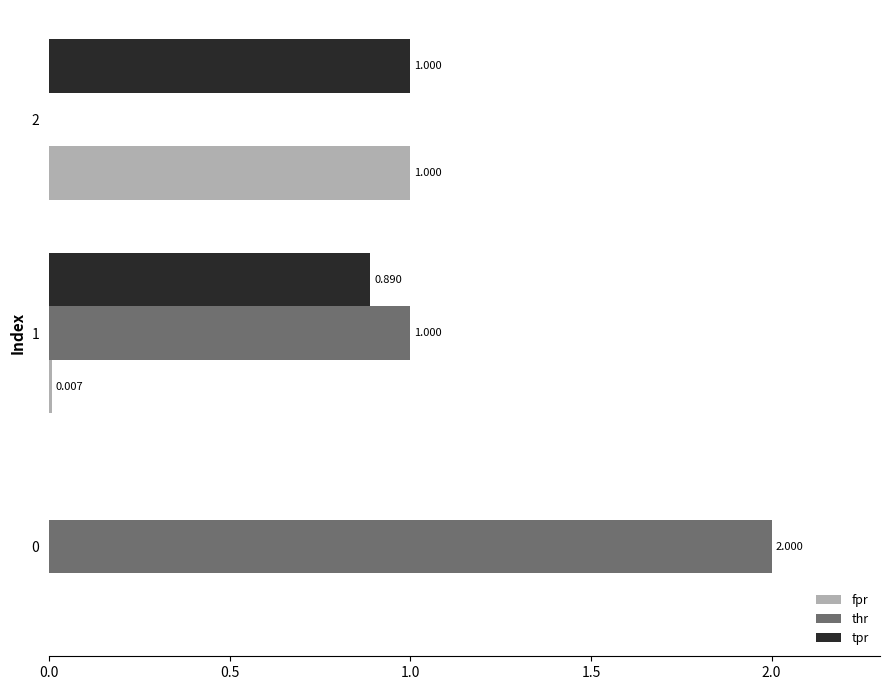

Between 1 and 2, which series saw the biggest shift?

thr